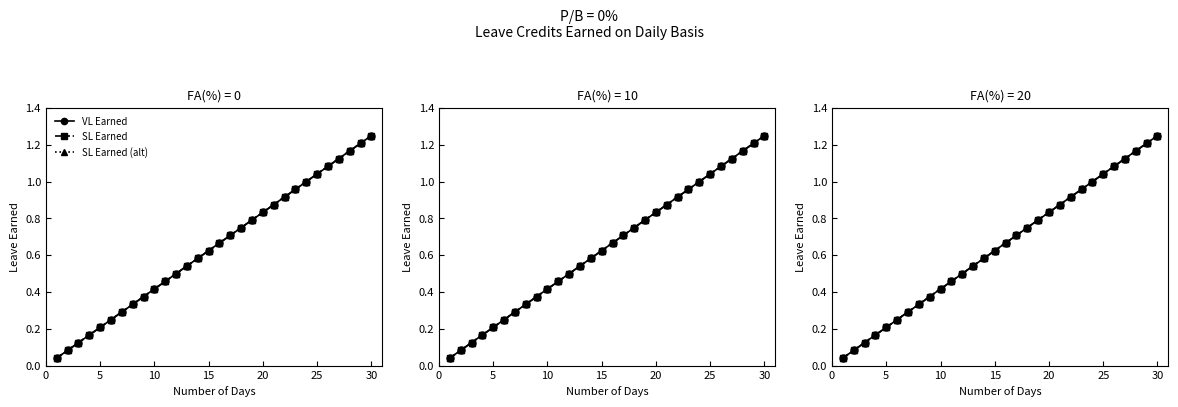

True or false: SL Earned has a value of 1.0 at 16.

False